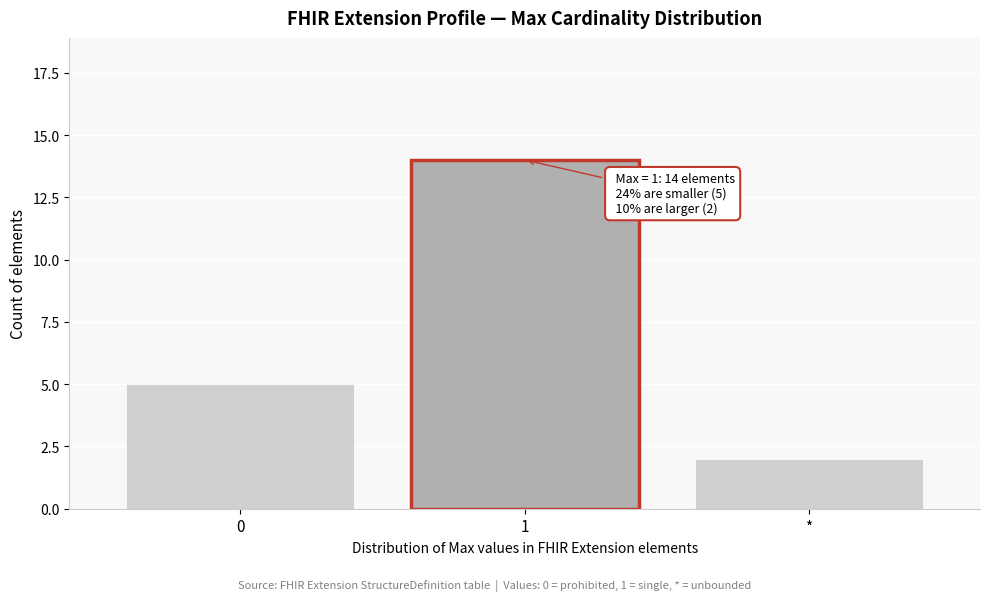

Reading left to right, transcribe all the data shown in this chart.

5	14	2